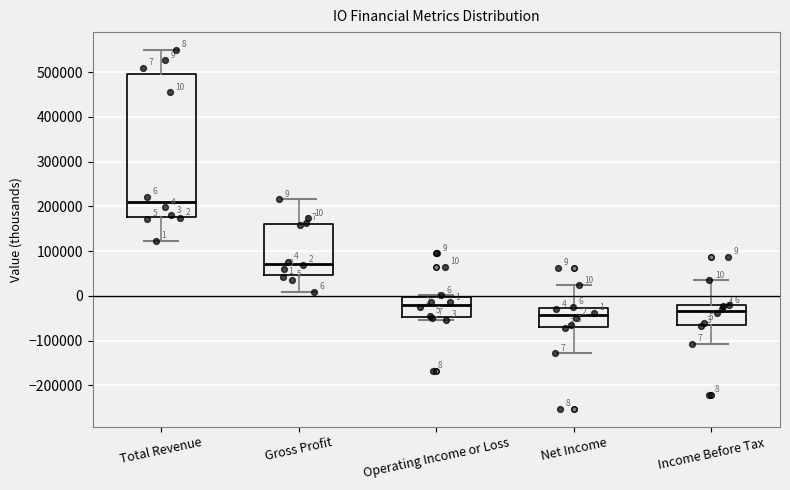

Which box is the tallest, from its lower edge to its upper edge?

Total Revenue